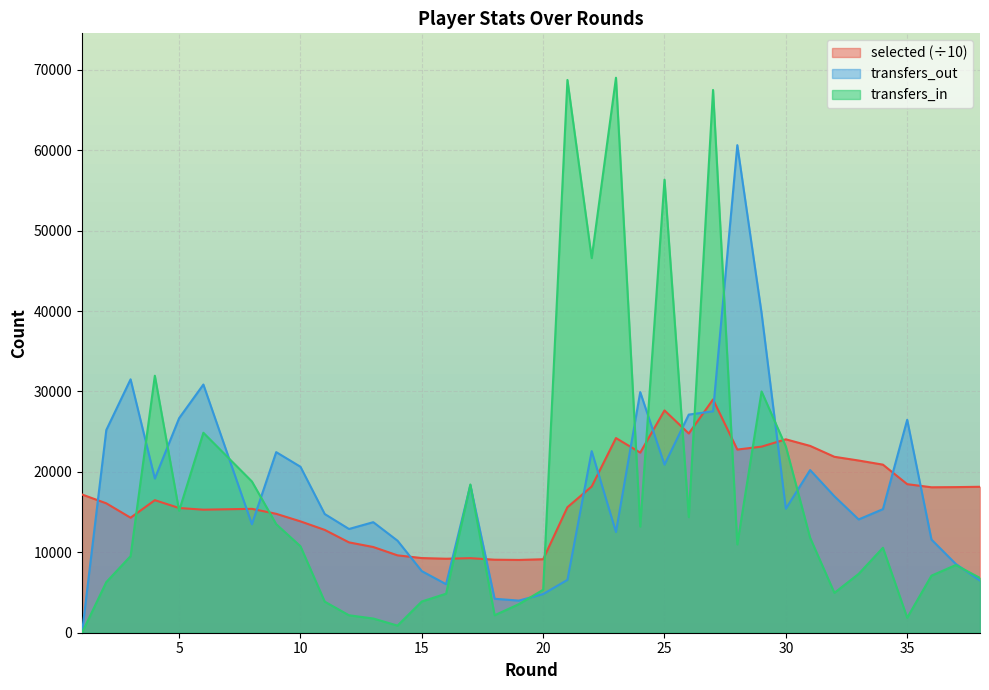

How many values in transfers_out are above zero?

37